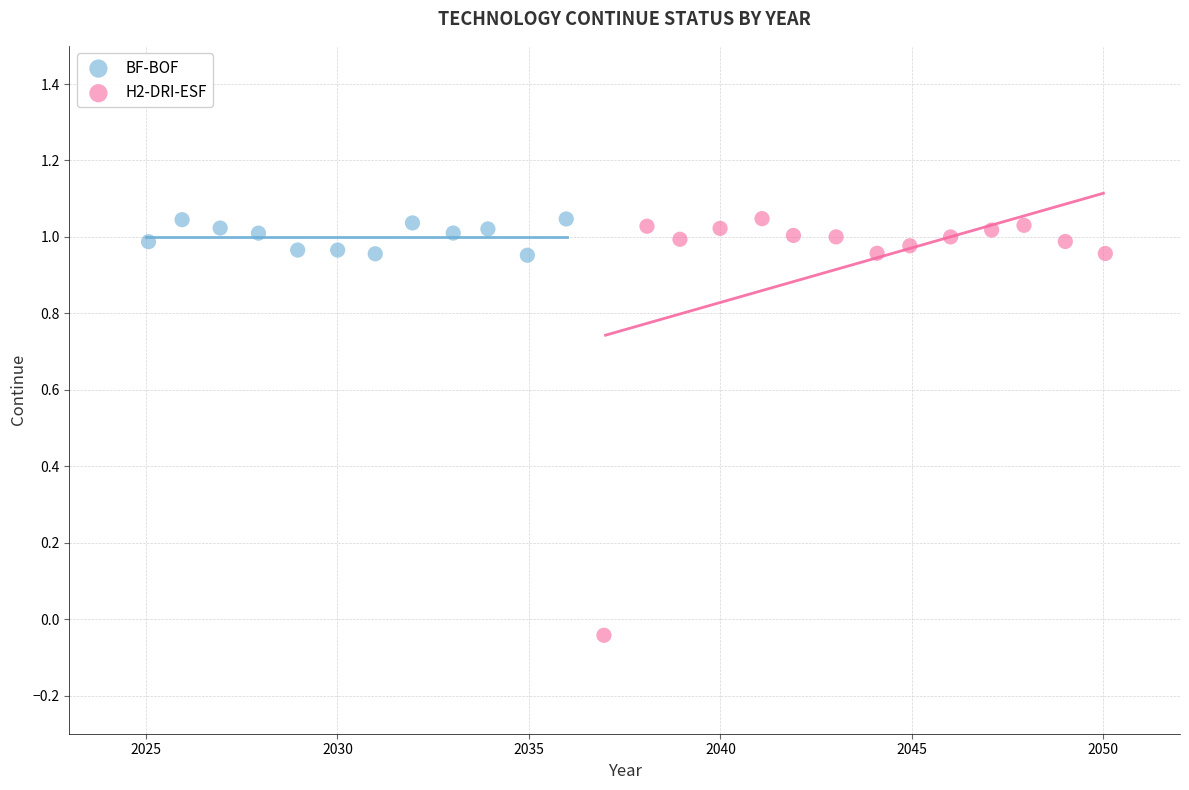

Which series reaches the minimum Y coordinate?

H2-DRI-ESF